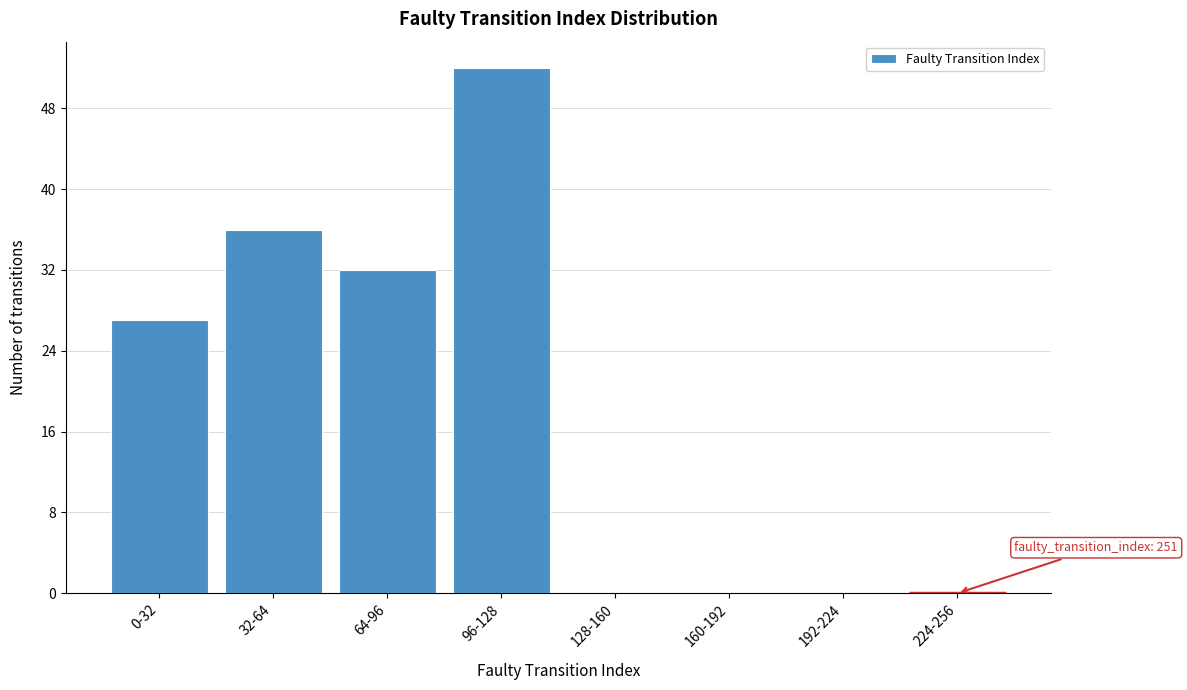

Reading left to right, transcribe all the data shown in this chart.

0-32=27	32-64=36	64-96=32	96-128=52	128-160=0	160-192=0	192-224=0	224-256=0